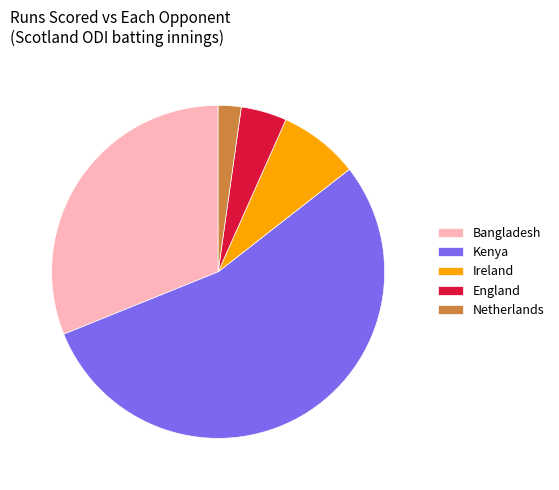

Which has a higher value, England or Kenya?

Kenya